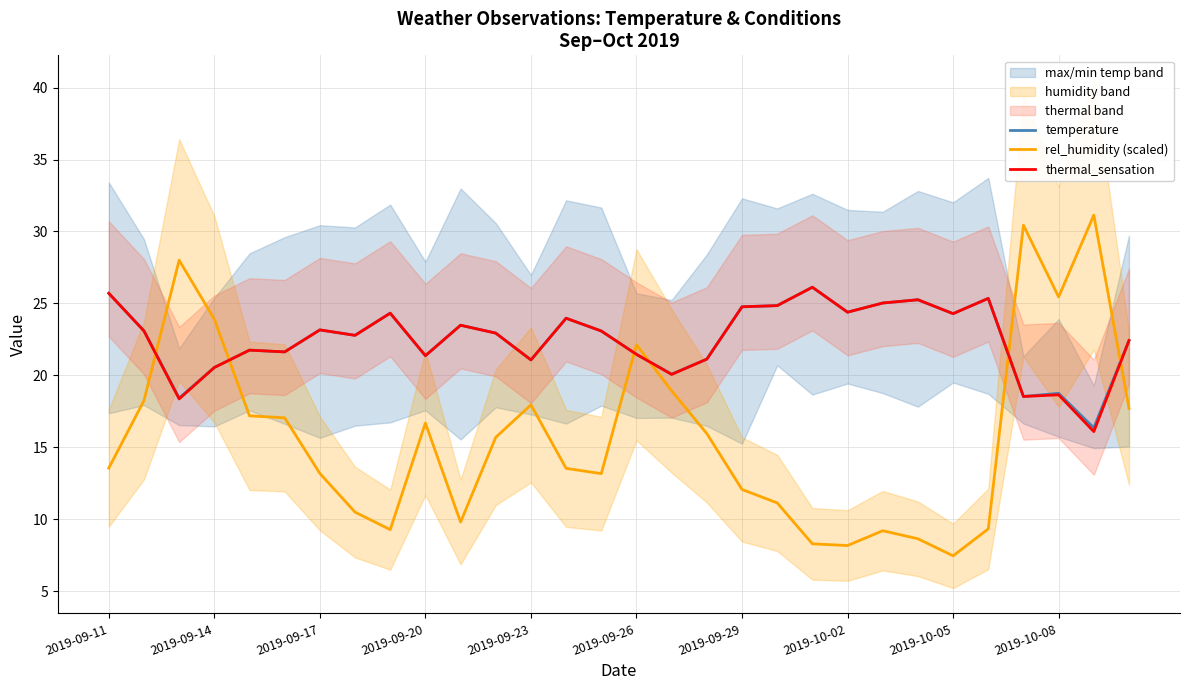

Rank the series by their maximum value, from highest to lowest.

rel_humidity (scaled), temperature, thermal_sensation